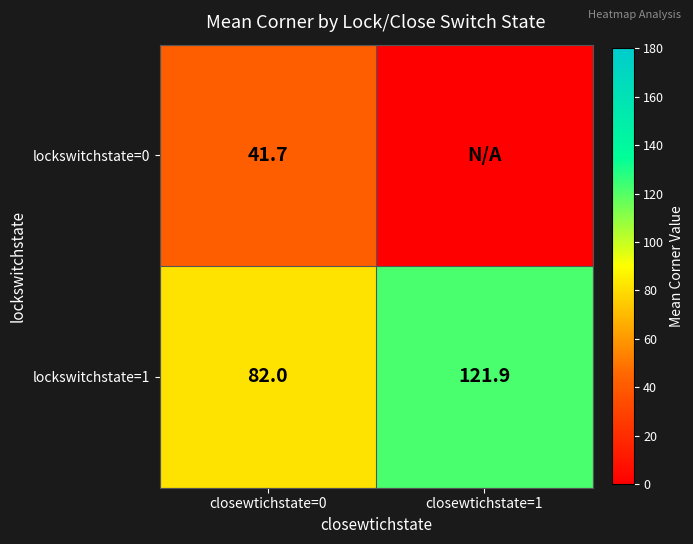

What is the total value across all series at closewtichstate=0?

123.7